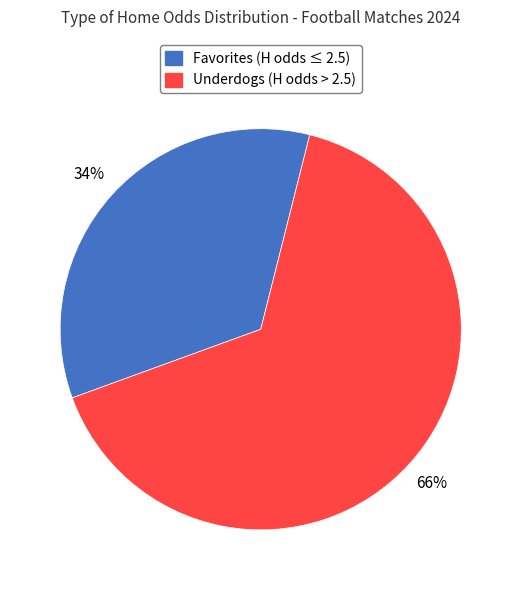

To the nearest percent, what percentage of the pie is Underdogs (H odds > 2.5)?

66%